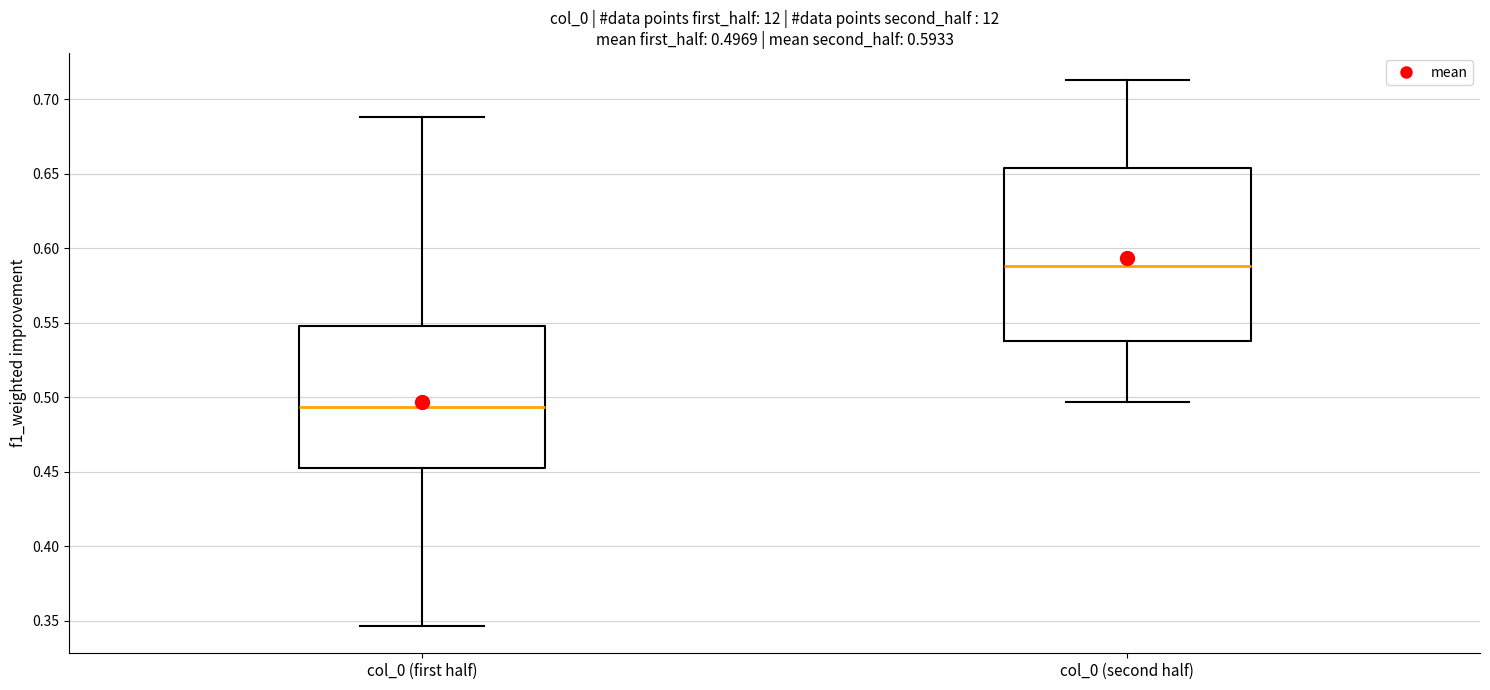

Which box is the tallest, from its lower edge to its upper edge?

col_0 (second half)